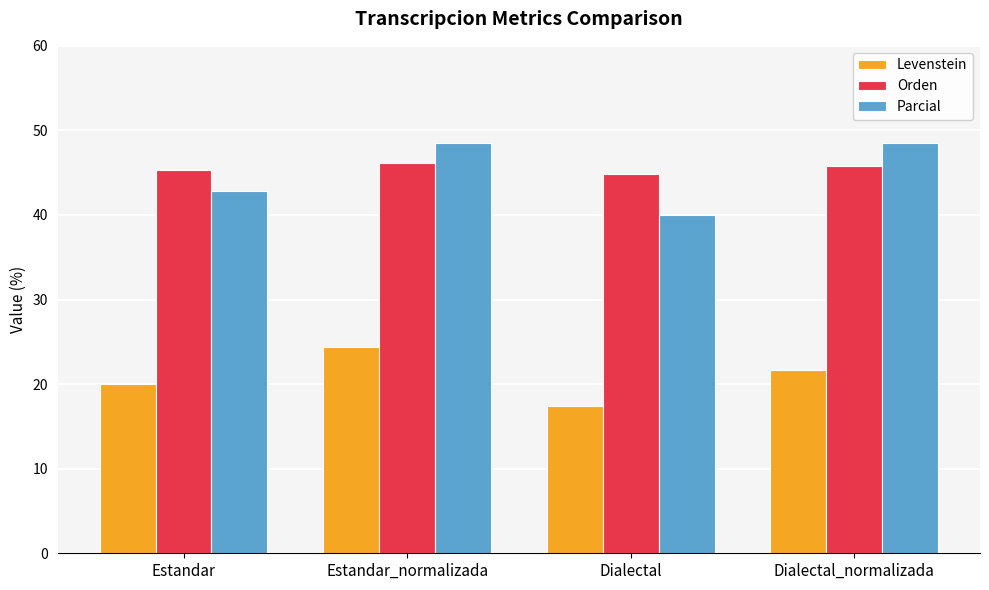

What is the difference between the maximum and minimum values in the Parcial series?

8.5